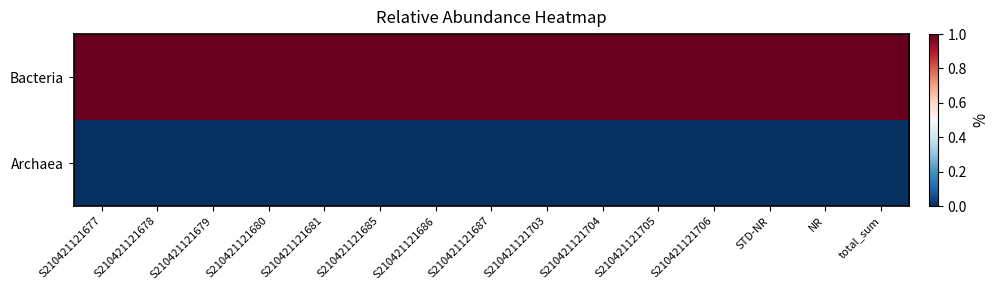

Reading left to right, list all the values displayed in this chart.

Bacteria: S210421121677=1.0	S210421121678=1.0	S210421121679=1.0	S210421121680=1.0	S210421121681=1.0	S210421121685=1.0	S210421121686=1.0	S210421121687=1.0	S210421121703=1.0	S210421121704=1.0	S210421121705=1.0	S210421121706=1.0	STD-NR=1.0	NR=1.0	total_sum=1.0
Archaea: S210421121677=0.0	S210421121678=0.0	S210421121679=0.0	S210421121680=0.0	S210421121681=0.0	S210421121685=0.0	S210421121686=0.0	S210421121687=0.0	S210421121703=0.0	S210421121704=0.0	S210421121705=0.0	S210421121706=0.0	STD-NR=0.0	NR=0.0	total_sum=0.0